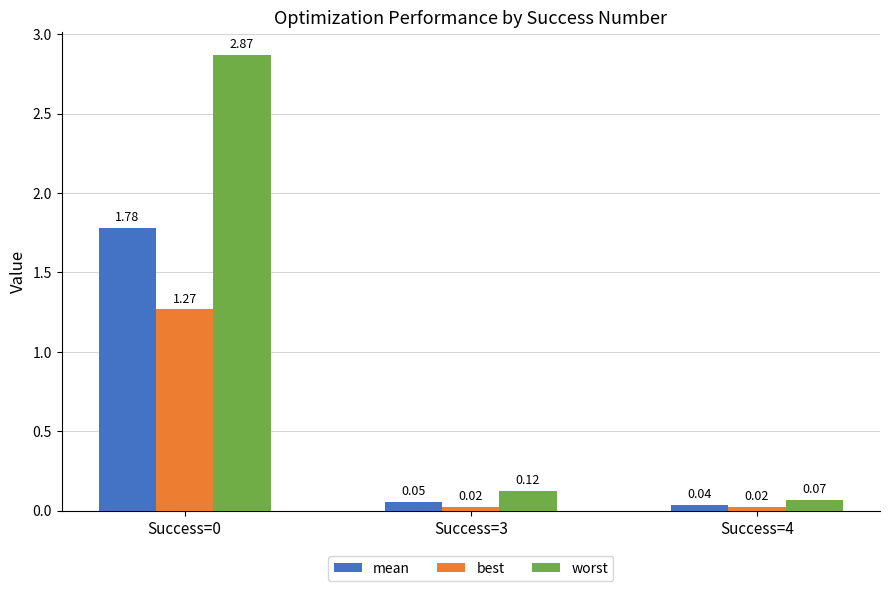

Rank the series at Success=0 from highest to lowest value.

worst, mean, best